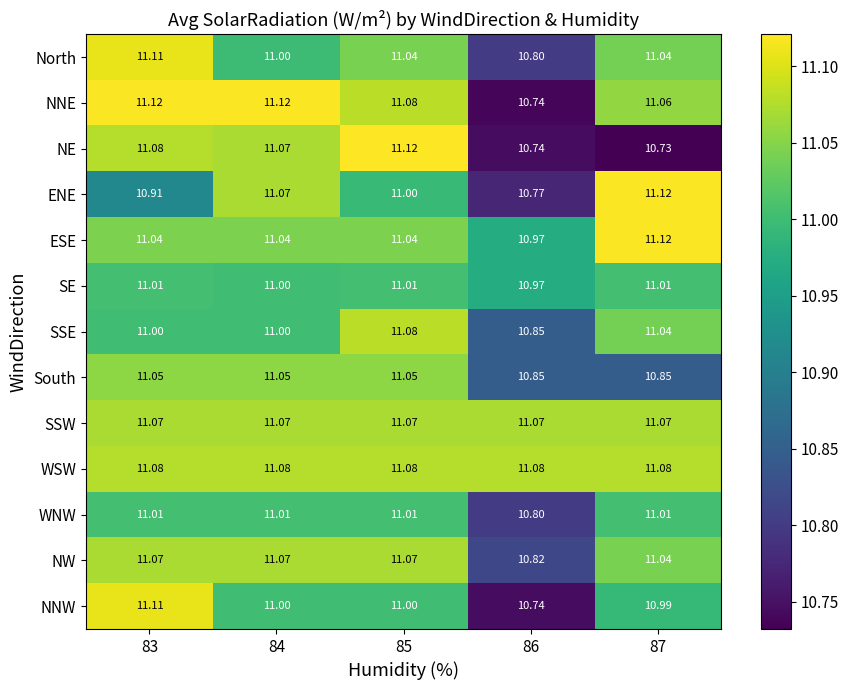

Which series changed the most between 85 and 86?

NE